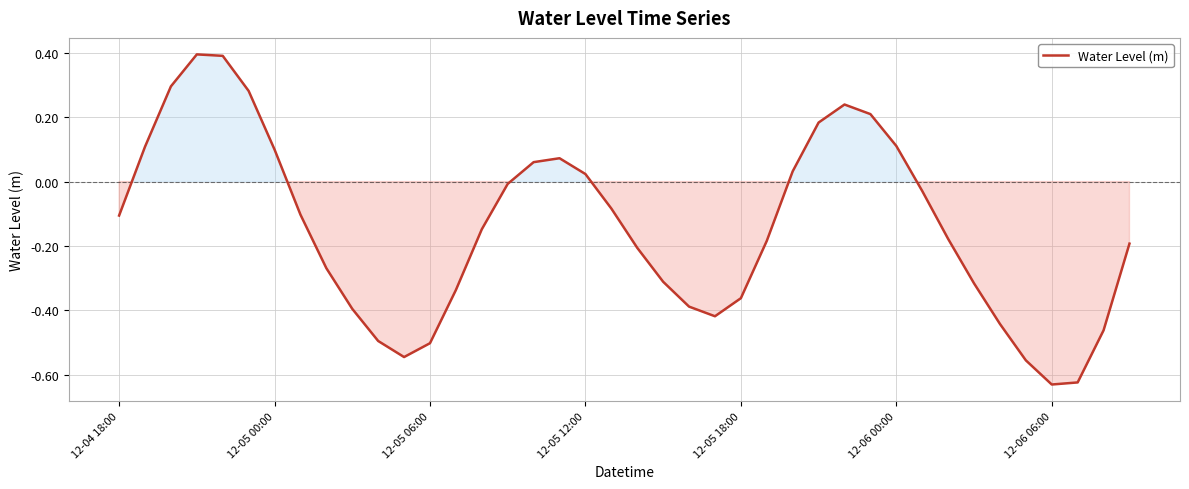

Is it true that the value at 12-05 06:00 is -0.5?

True